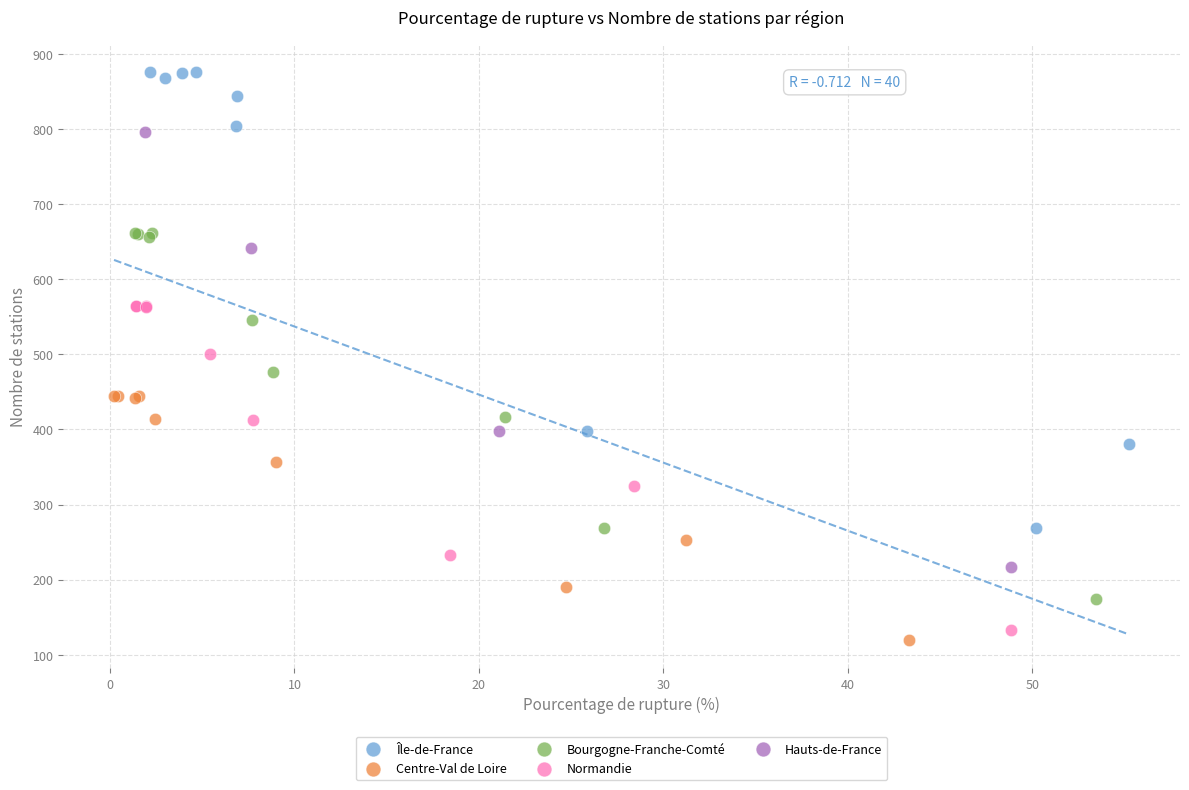

What are all the series names shown in the legend?

Île-de-France, Centre-Val de Loire, Bourgogne-Franche-Comté, Normandie, Hauts-de-France